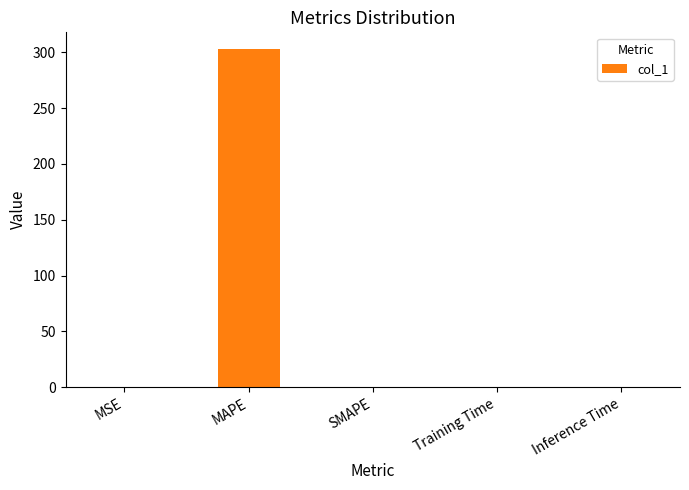

What is the greatest value displayed?

302.8